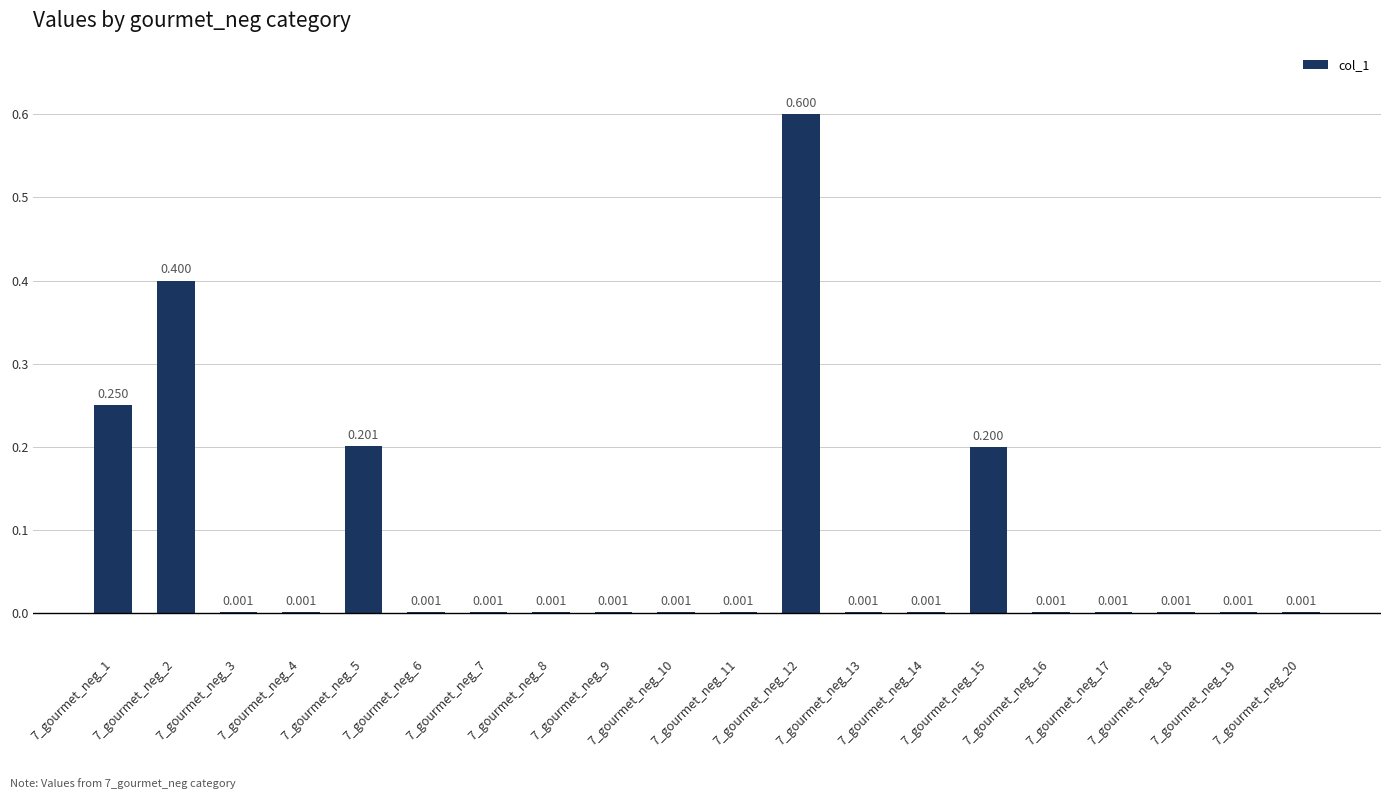

Are the bars horizontal?

No